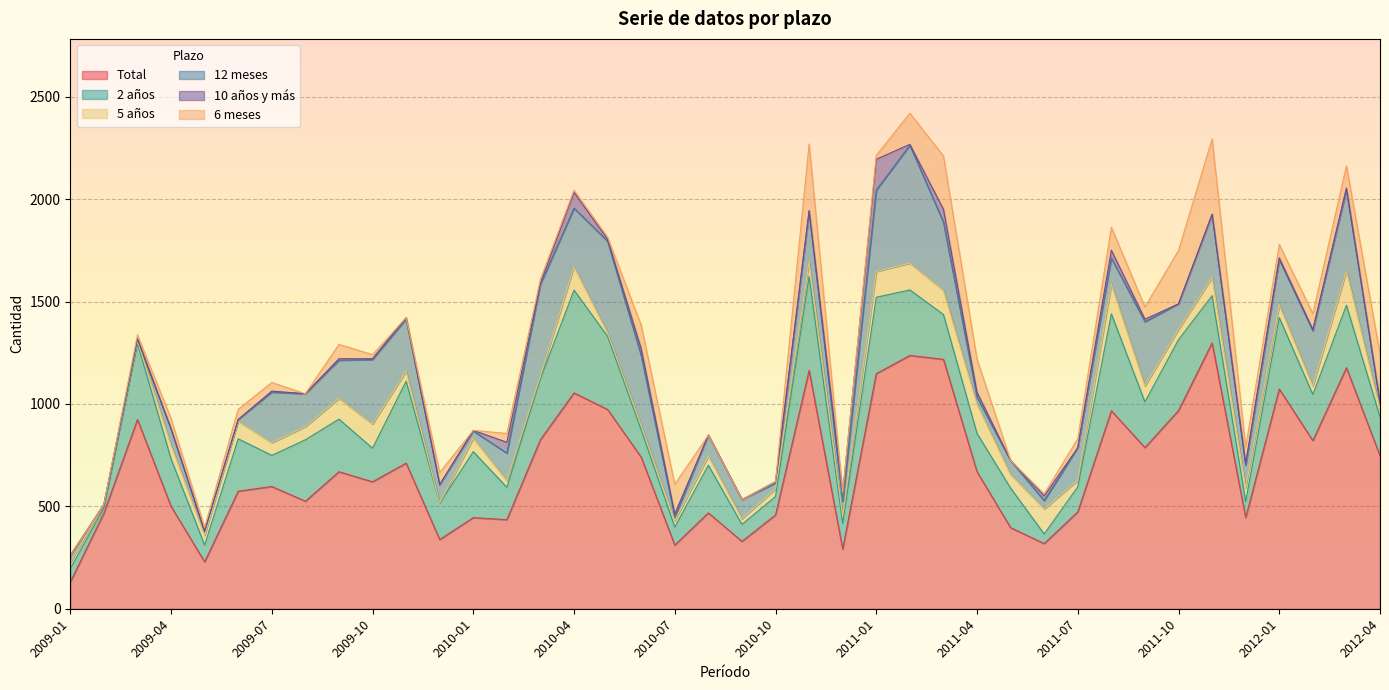

What is the highest value of the Total series?

1298